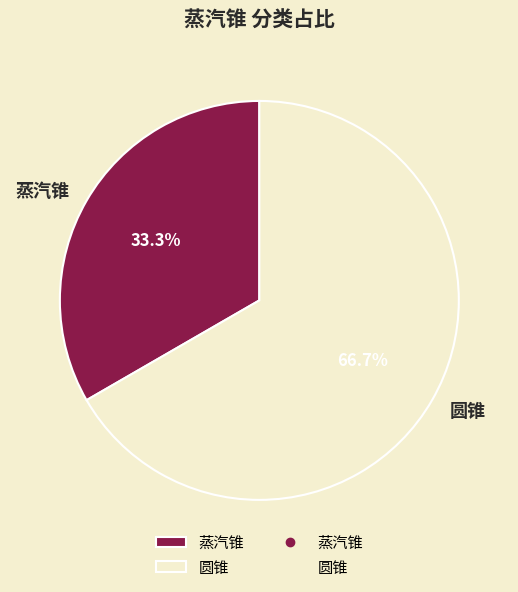

Rank the categories by value from lowest to highest.

蒸汽锥, 圆锥